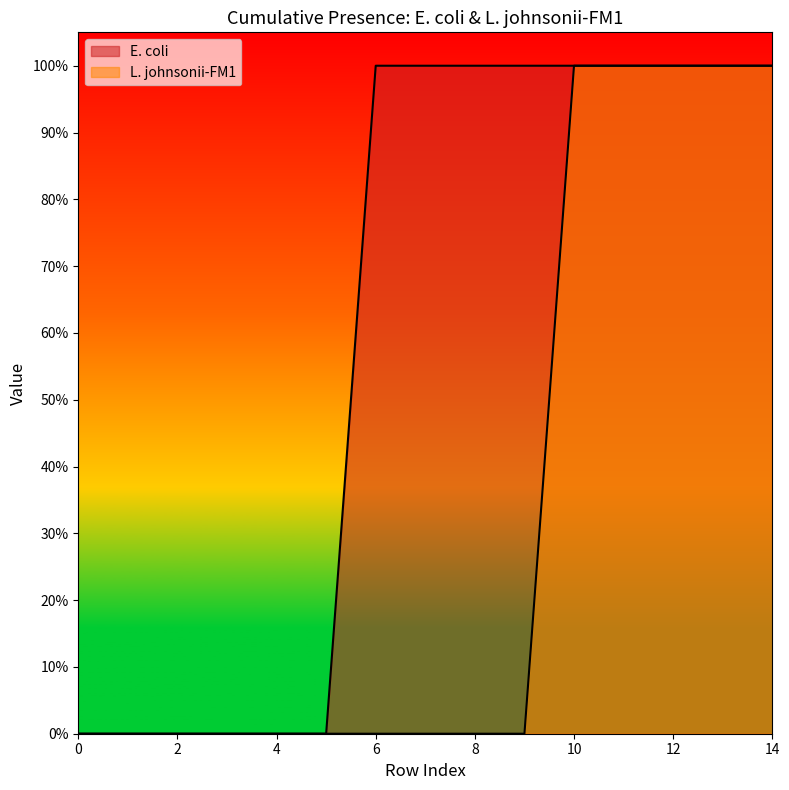

True or false: E. coli and L. johnsonii-FM1 intersect in this chart.

False